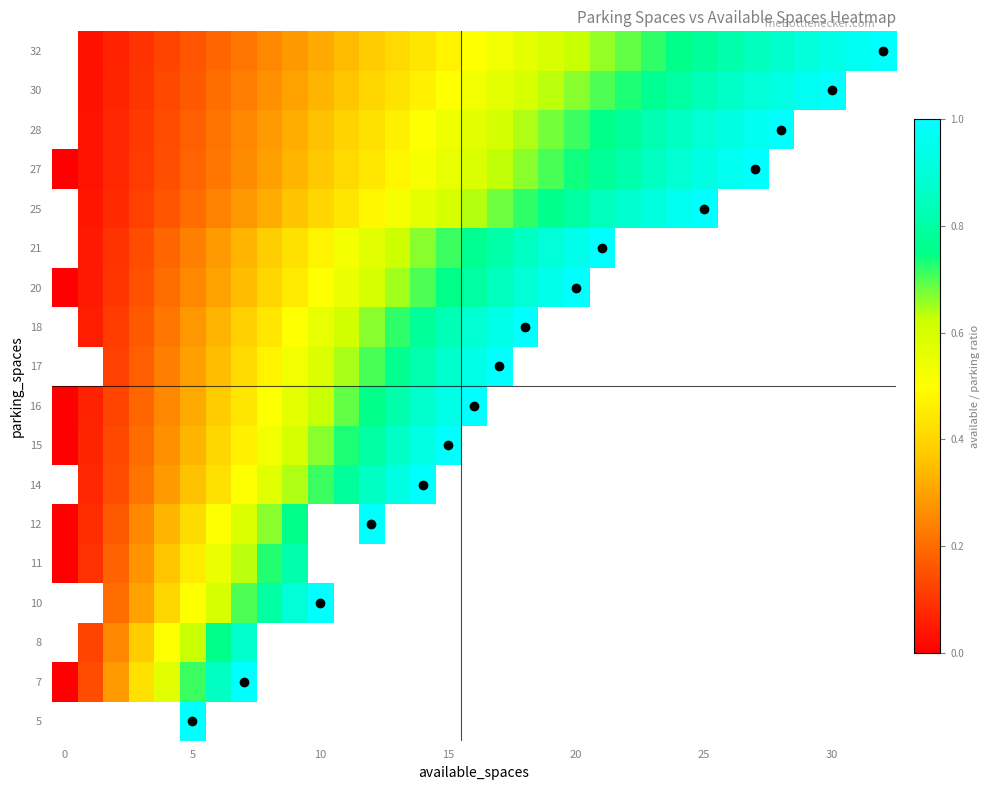

List the series in order of their peak value, highest first.

12, 14, 15, 16, 17, 18, 20, 21, 25, 27, 28, 30, 32, 5, 7, 8, 10, 11